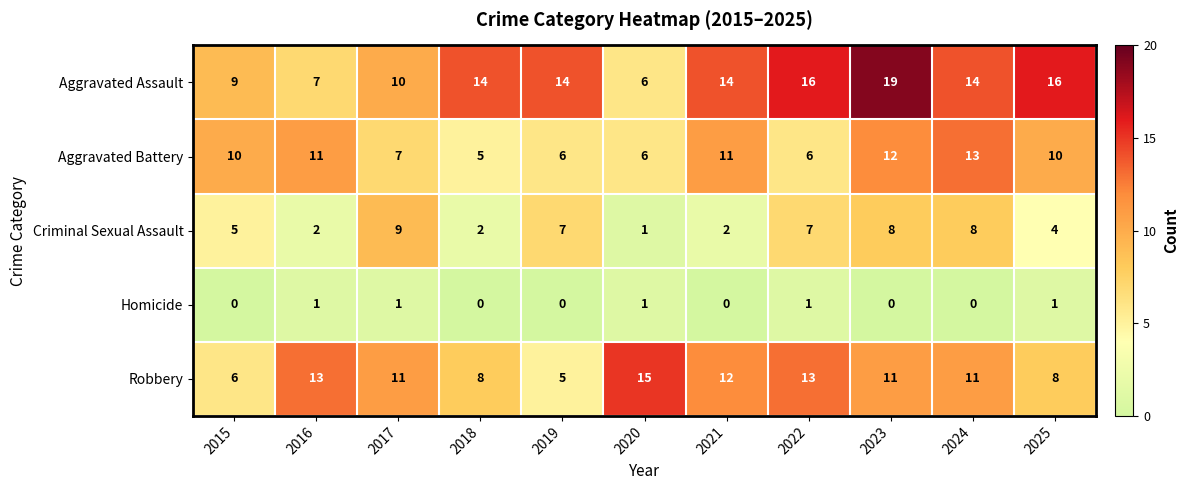

At 2022, list the series in order from smallest to largest.

Homicide, Aggravated Battery, Criminal Sexual Assault, Robbery, Aggravated Assault